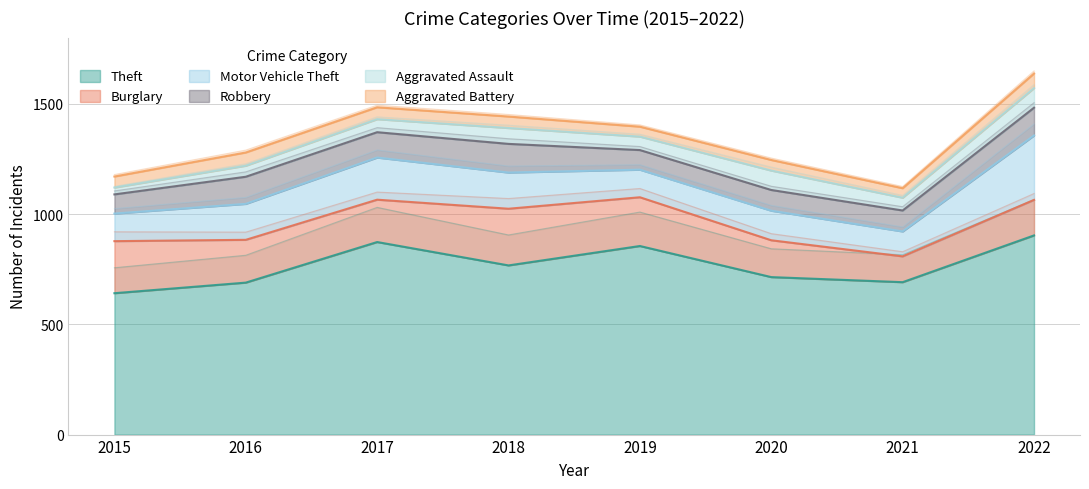

Which has a higher value, 2019 or 2022?

2022